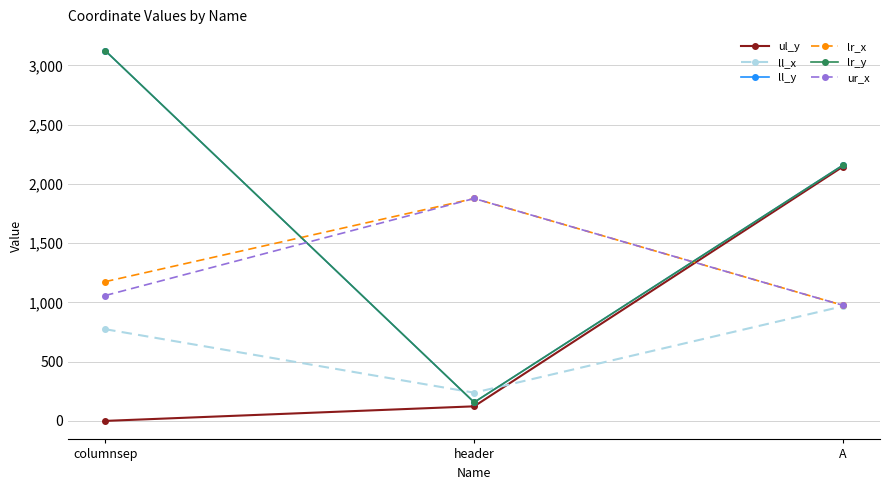

The ul_y series shows 2147 at A. True or false?

True